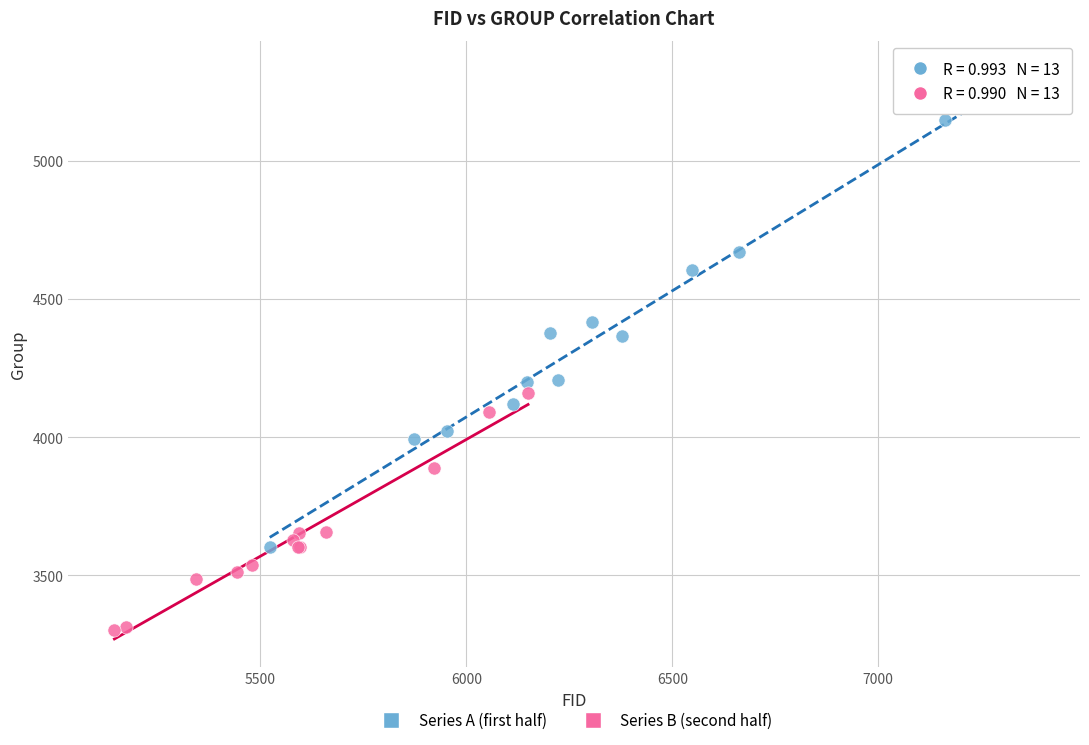

Which series reaches the minimum Y coordinate?

Series B (second half)